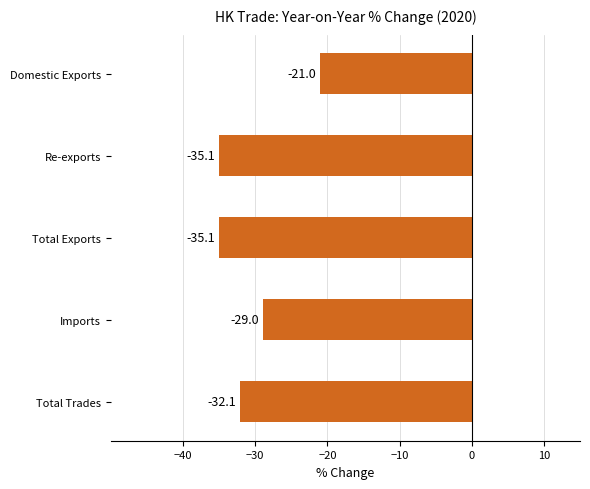

The value at Total Exports is -15.3. True or false?

False